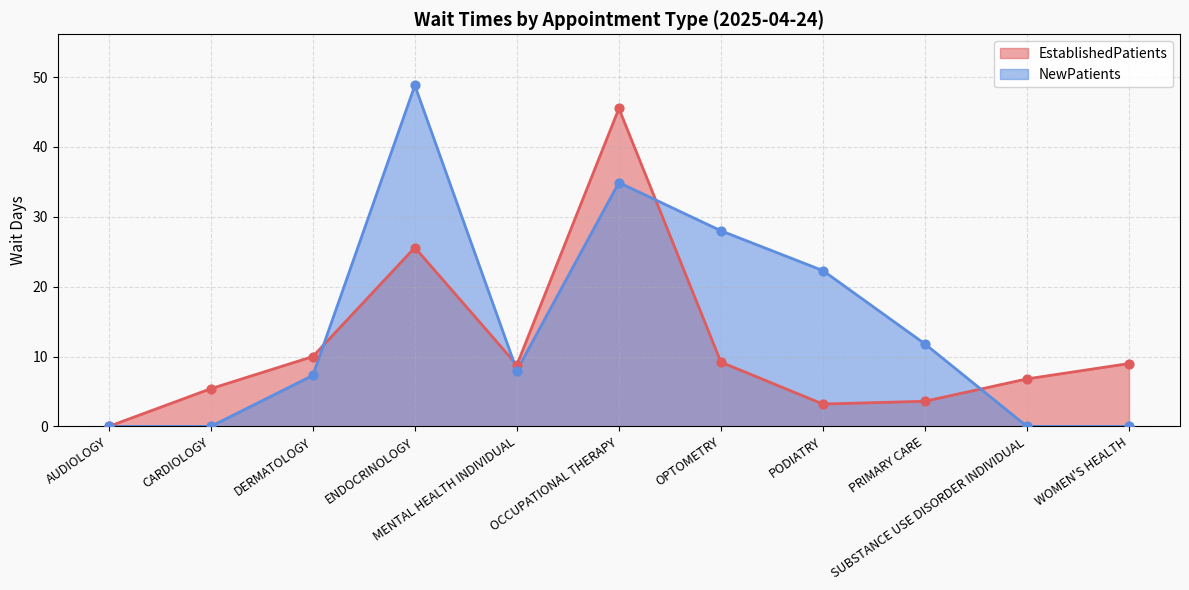

What is the total value across all series at SUBSTANCE USE DISORDER INDIVIDUAL?

6.8